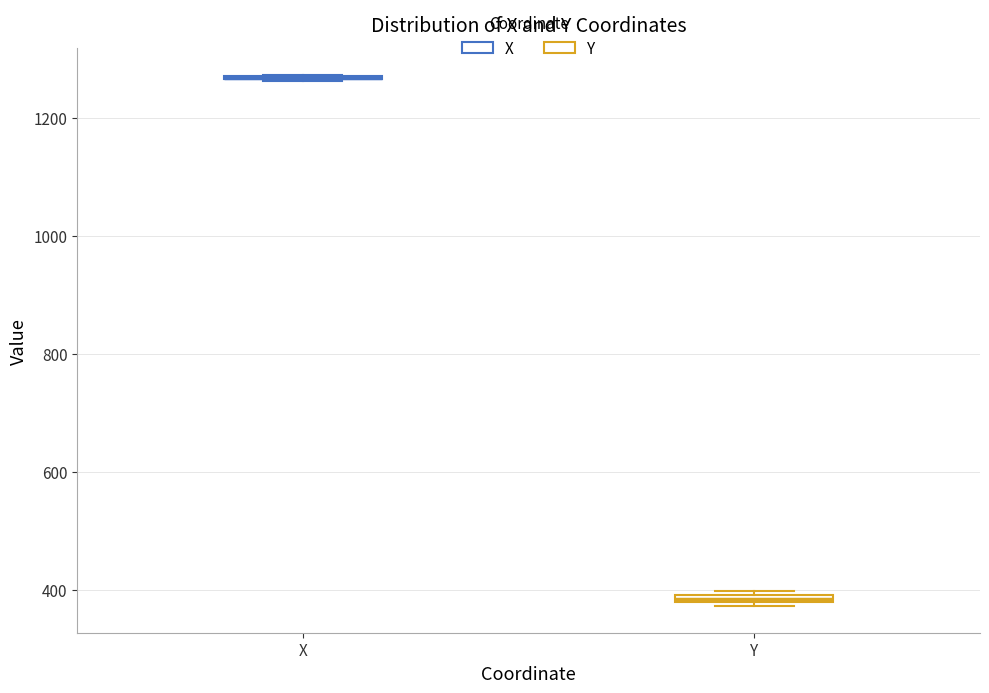

Where is the upper edge of the box for Y on the y-axis? The values are not printed on the chart, so give them approximately, as read against the axis.

400